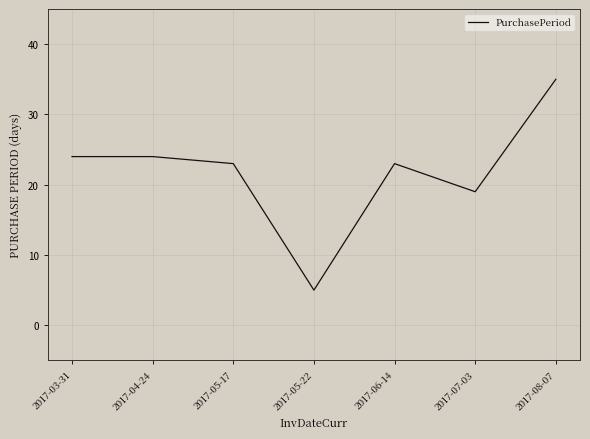

How many interior local valleys (lower than both neighbors) does the data have?

2